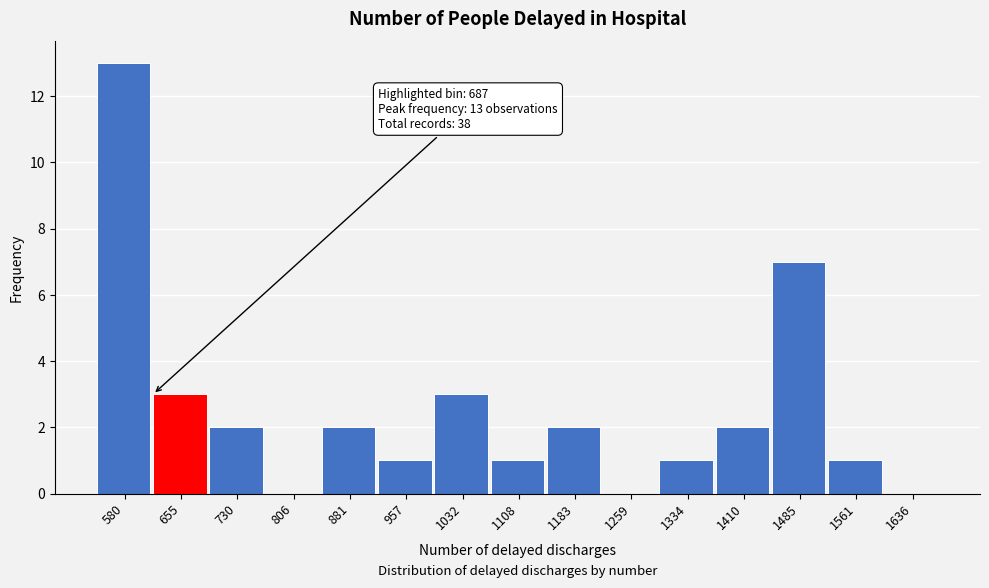

Reading left to right, extract all data points from this chart.

580=13	655=3	730=2	806=0	881=2	957=1	1032=3	1108=1	1183=2	1259=0	1334=1	1410=2	1485=7	1561=1	1636=0